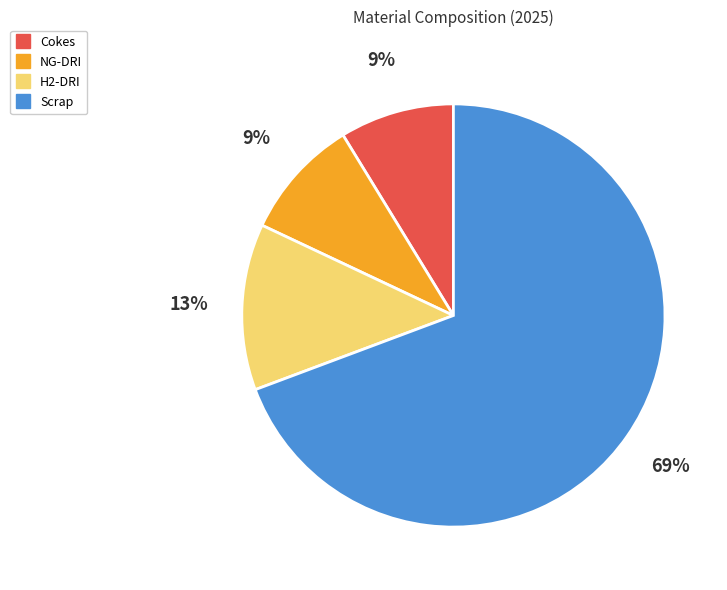

To the nearest percent, what is the combined percentage of H2-DRI and NG-DRI?

22%